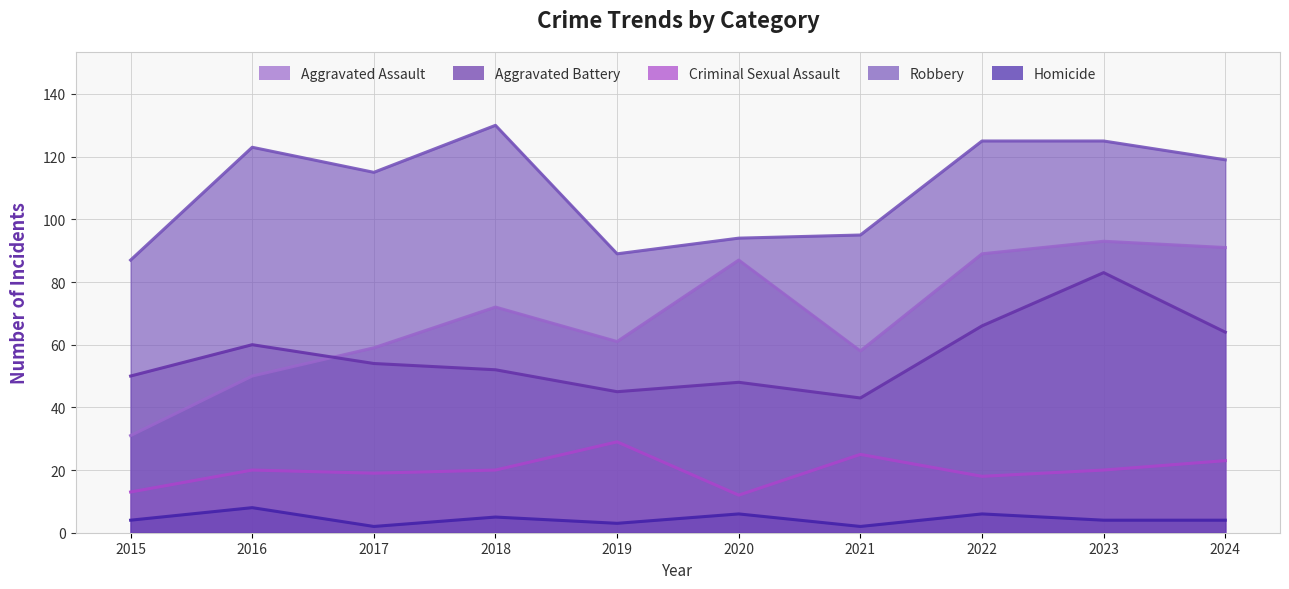

What is the highest value of the Aggravated Assault series?

93